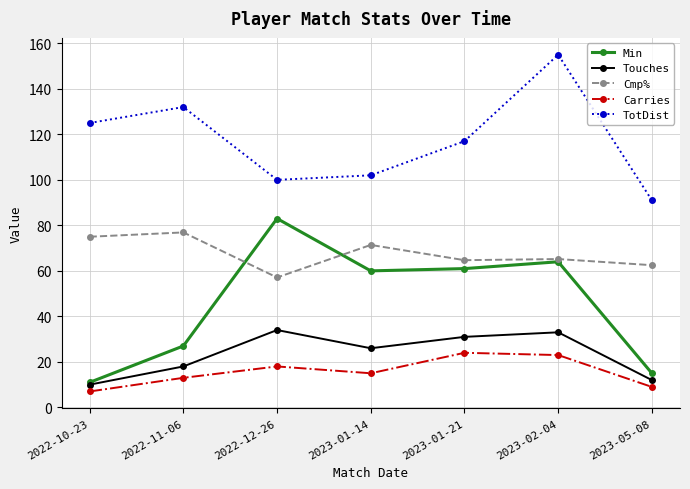

True or false: Min has more than 2 interior local peaks.

False